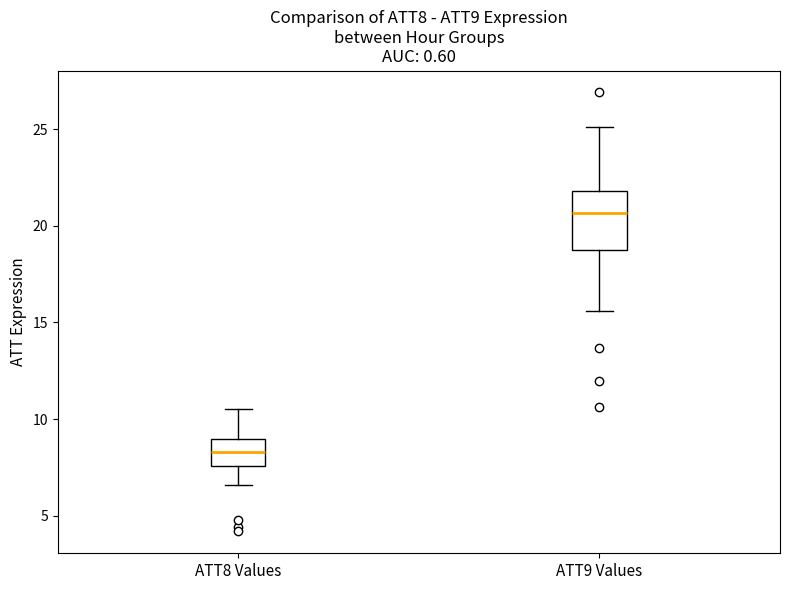

Which box's median line is the highest?

ATT9 Values